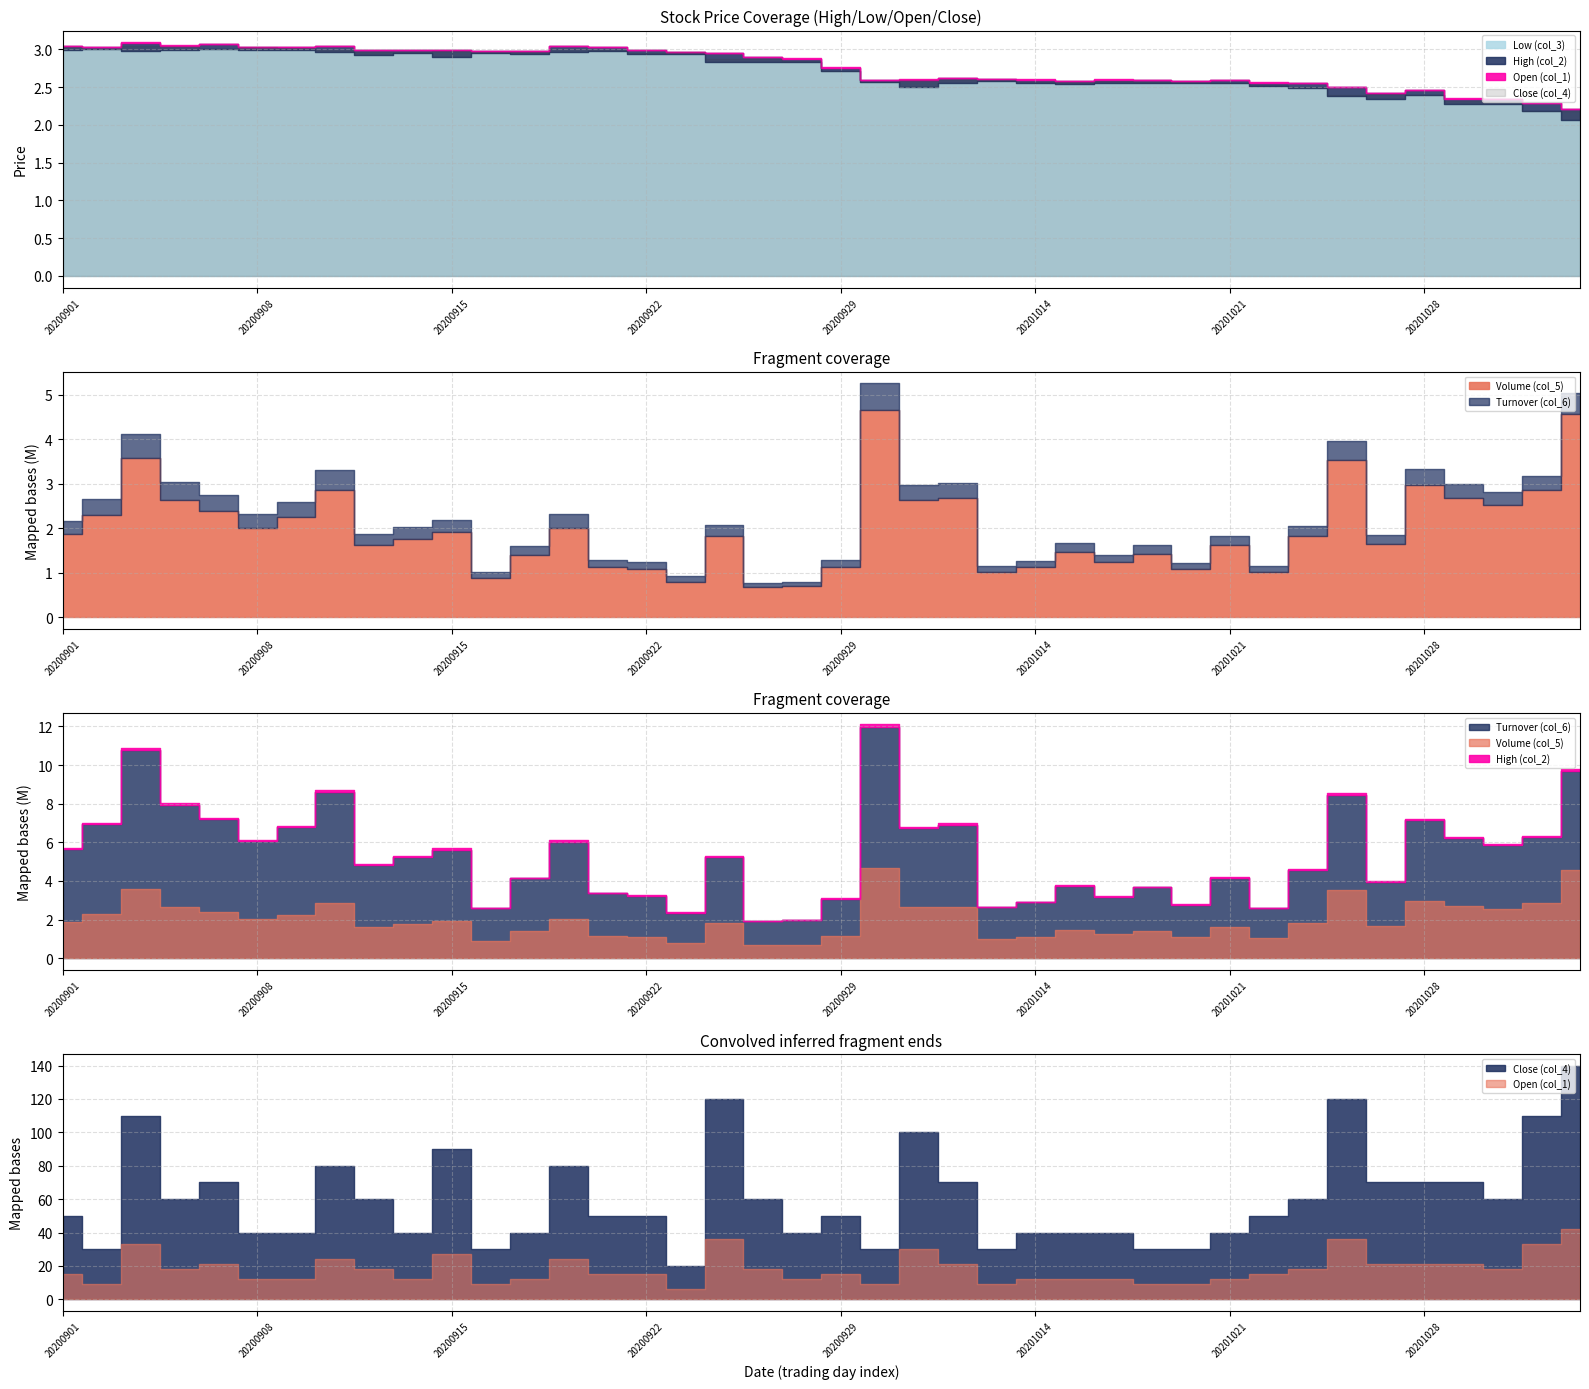

Is it true that Low (col_3) equals 2.5 at 20201020?

True